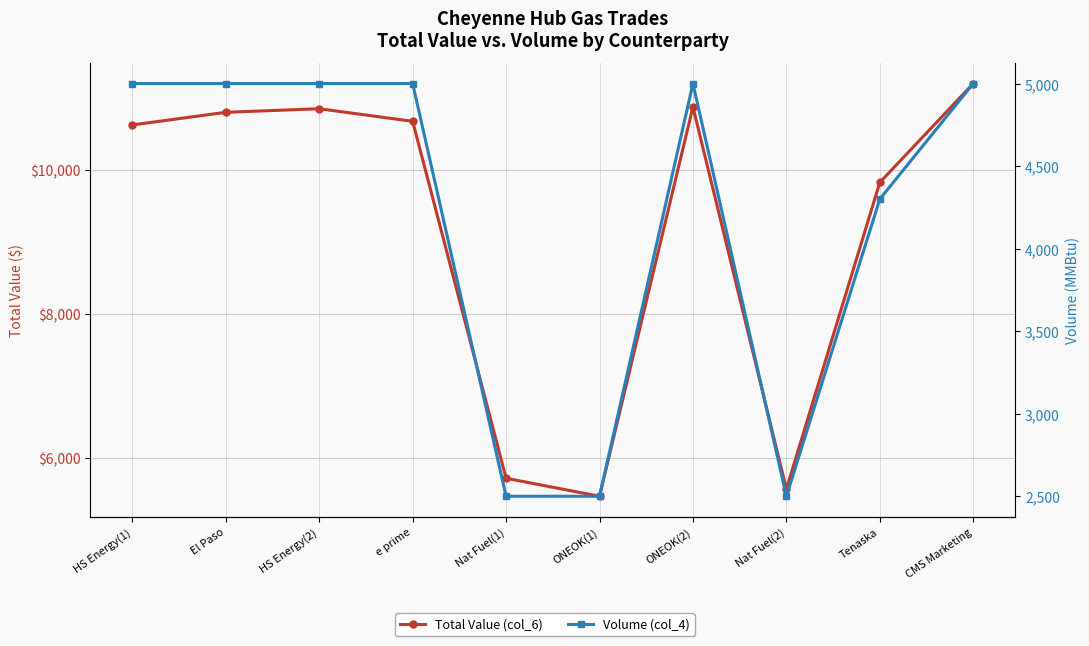

What is the total value across all series at ONEOK(1)?

7962.5